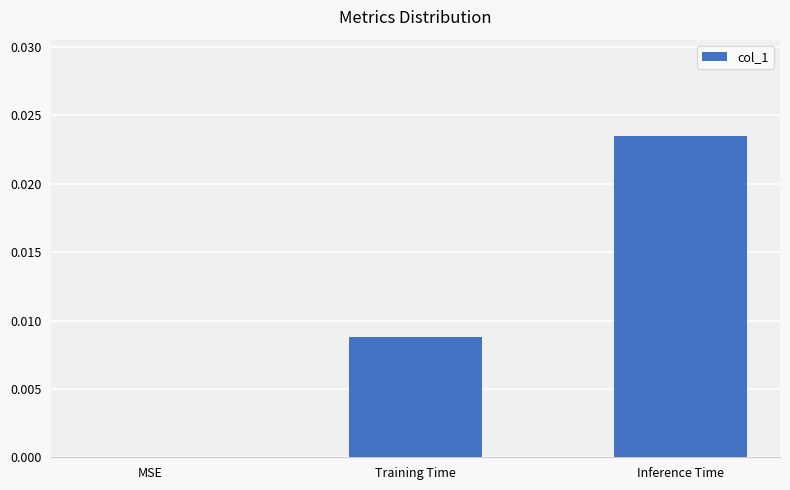

The chart shows a value of 0.0 at Training Time. True or false?

True